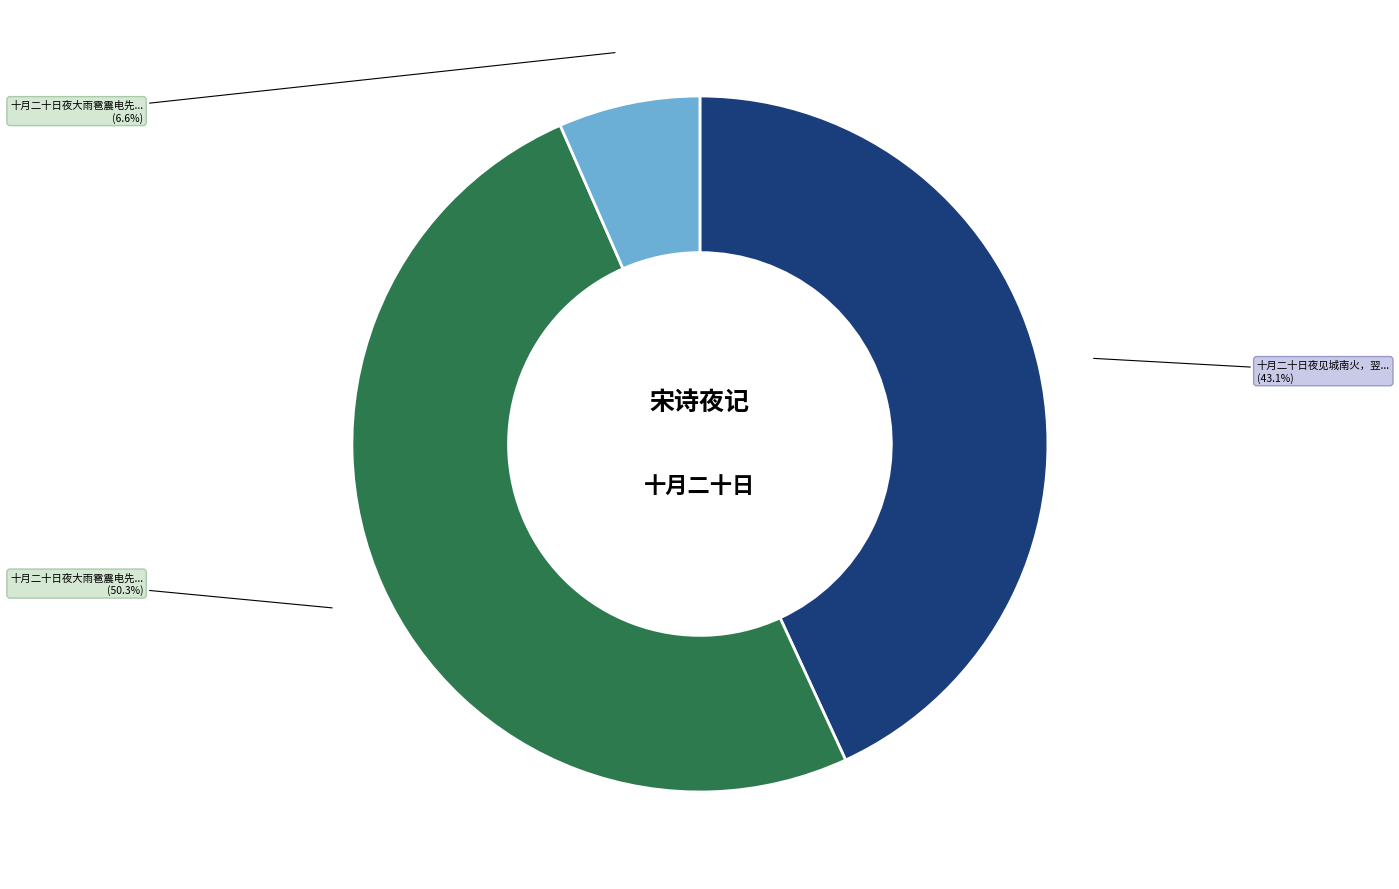

What is the largest slice in the pie chart?

十月二十日夜大雨雹震电先是数日极暖至是方稍晴